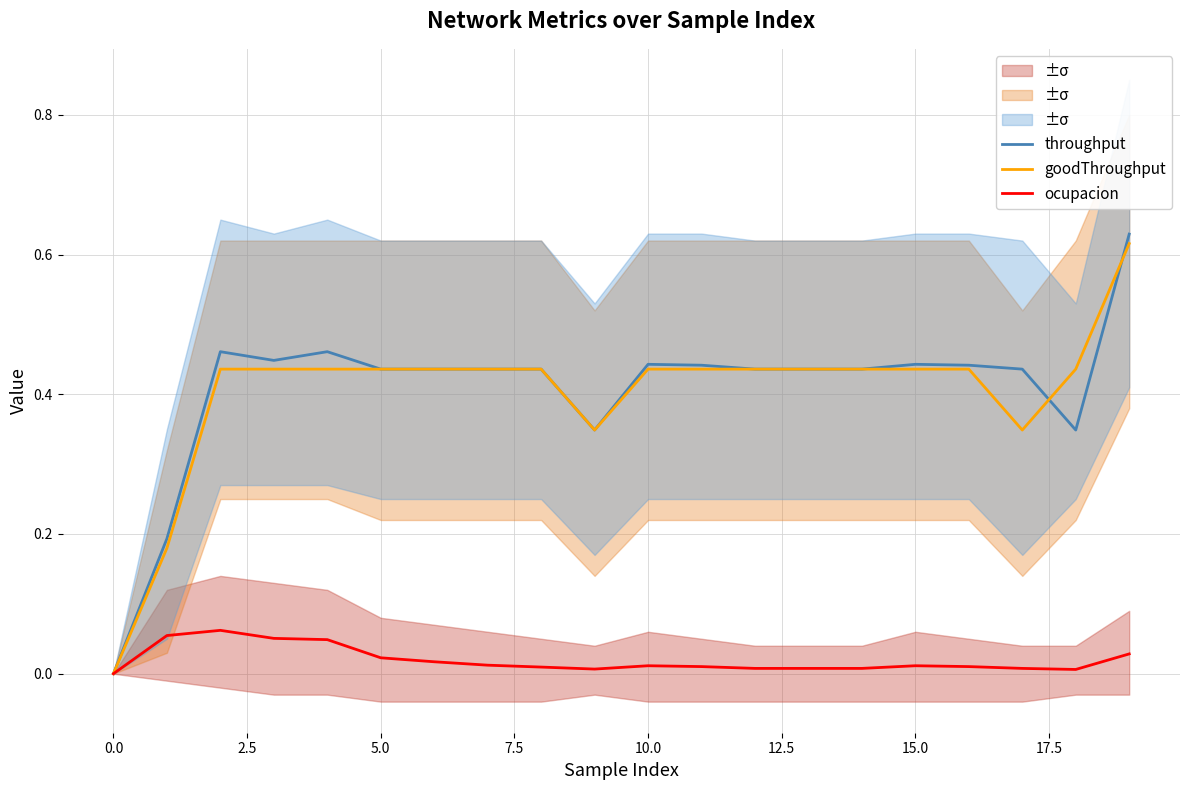

Which has a higher value, 13 or 10?

10